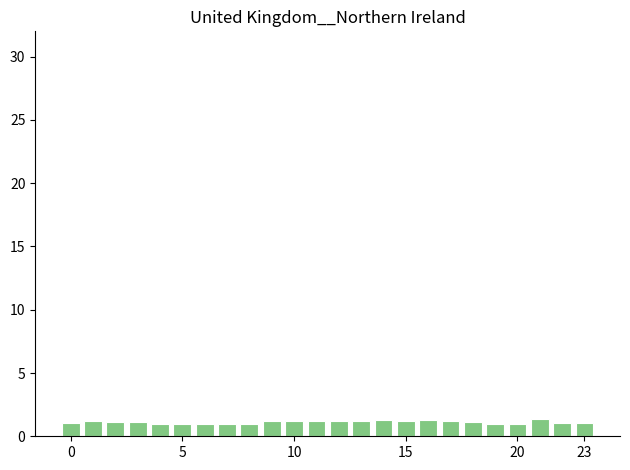

What is the minimum value shown in the chart?

1.0